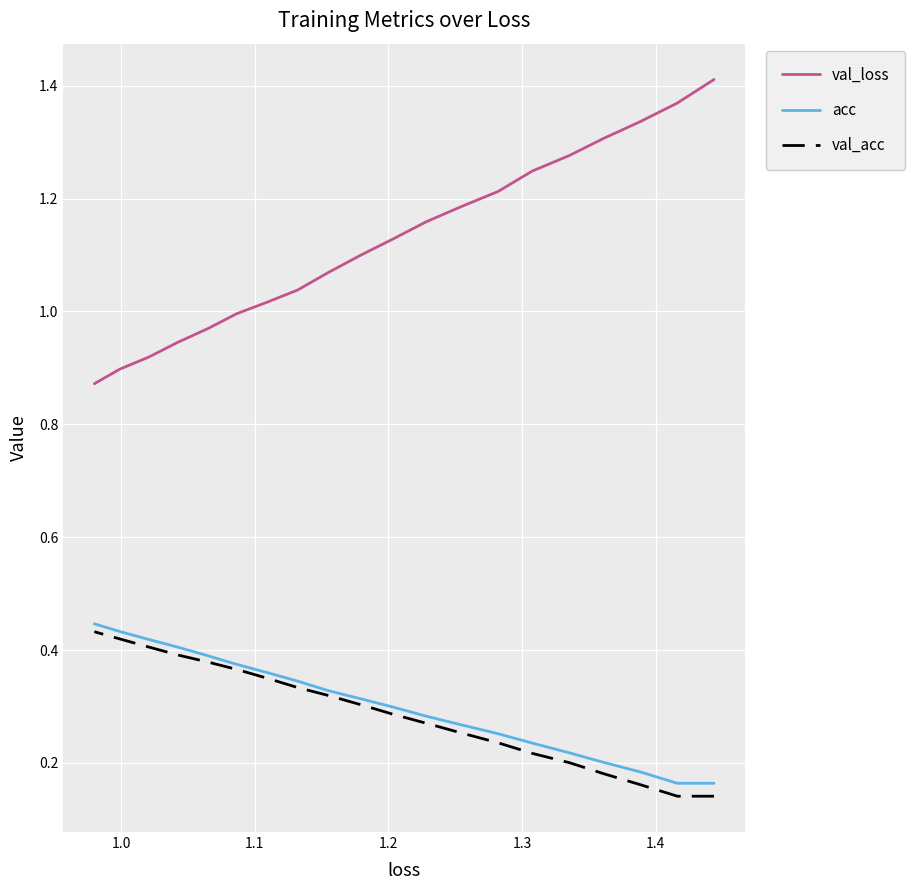

Is this an area chart (filled region under the line)?

No